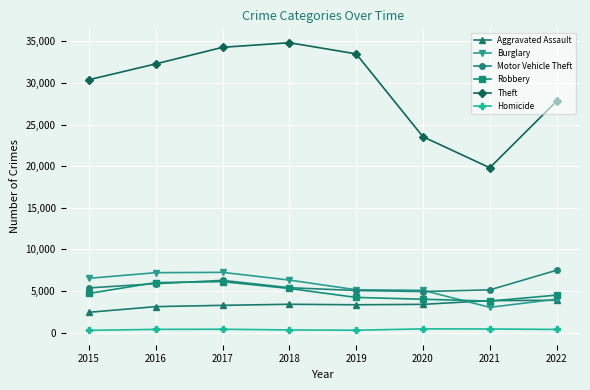

What is the value of the Motor Vehicle Theft point at the 8th from the left?

7486